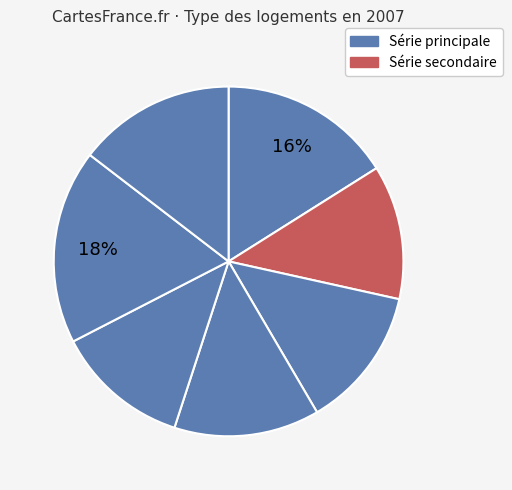

What is the largest slice in the pie chart?

6